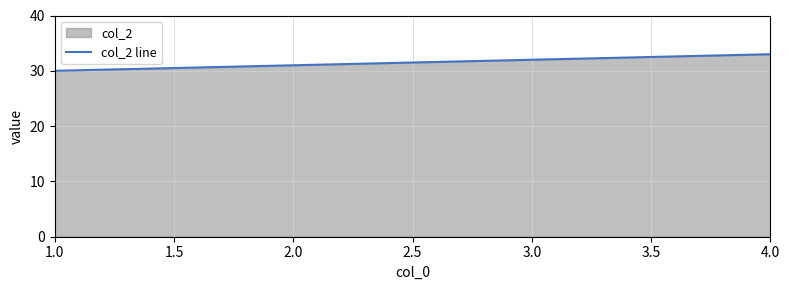

What position from the left is 2.0?

2